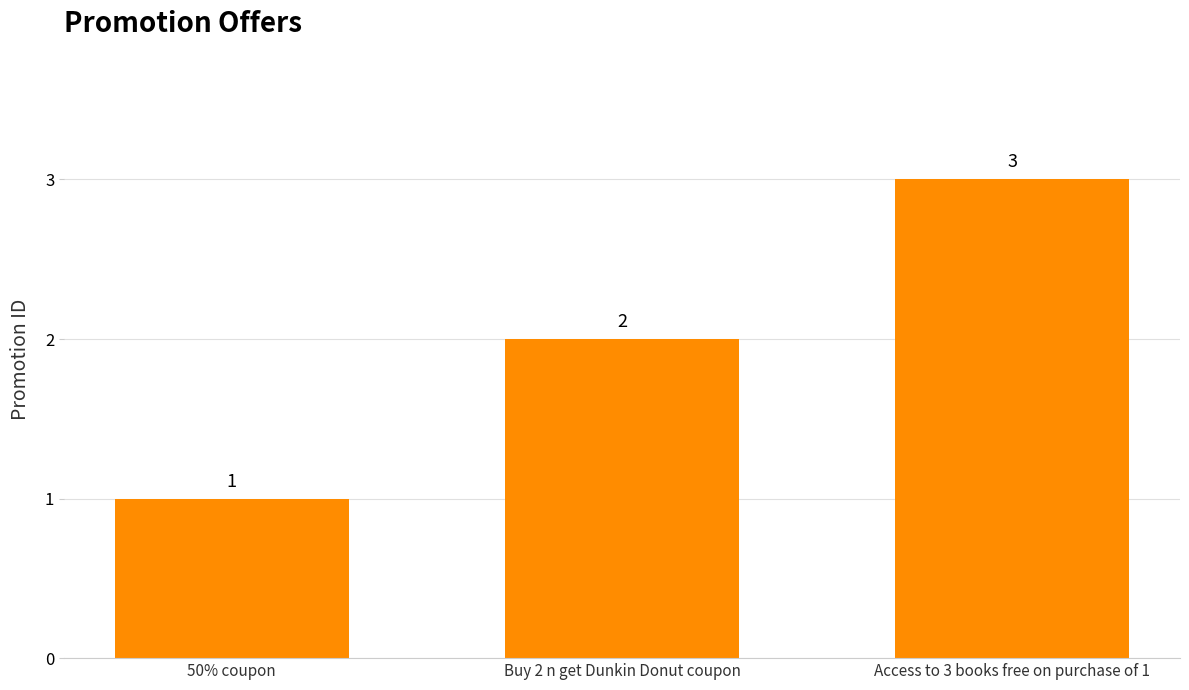

What is the sum of the values at Buy 2 n get Dunkin Donut coupon and Access to 3 books free on purchase of 1?

5